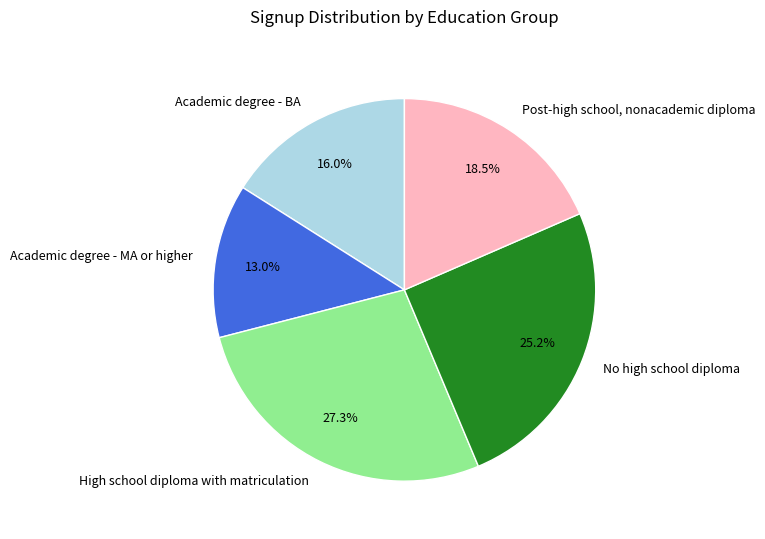

To the nearest percent, what percentage of the pie is No high school diploma?

25%